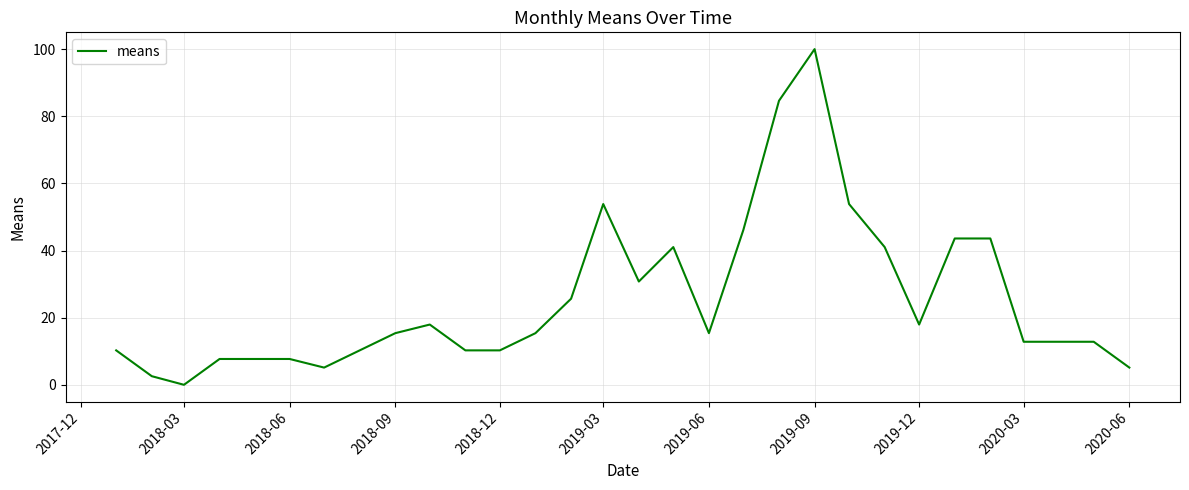

What is the difference between the maximum and minimum values?

100.0